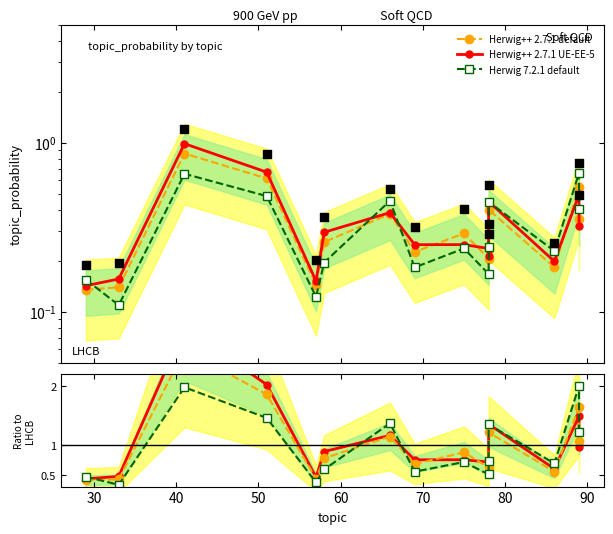

Which series has the largest total across all categories?

Herwig++ 2.7.1 UE-EE-5